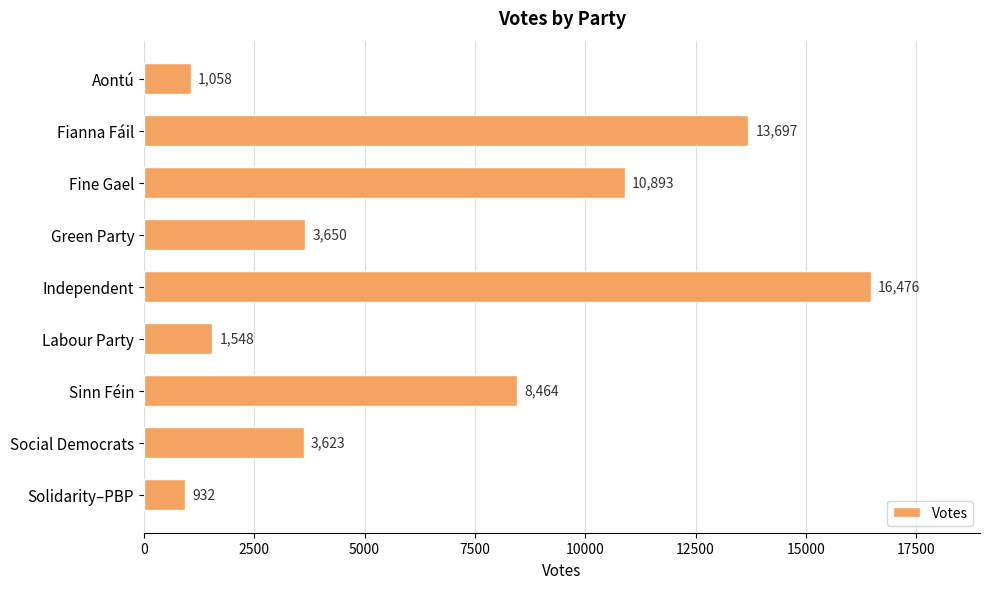

What is the average value?

6705